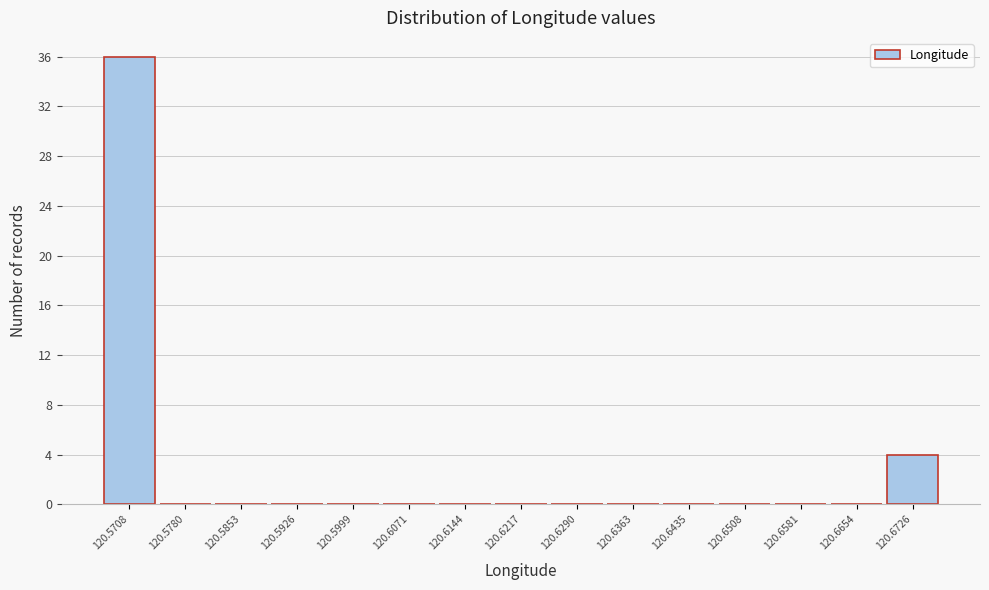

How tall is the bar that spans 120.567 to 120.574 on the x-axis? Neither the bar edges nor the heights are printed on the chart, so give them approximately, as read against the axes.

36